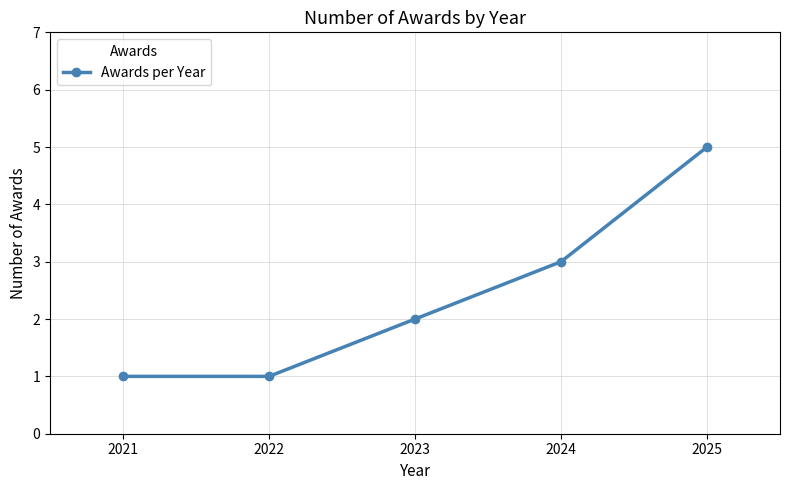

What is the change in value from 2021 to 2024?

+2